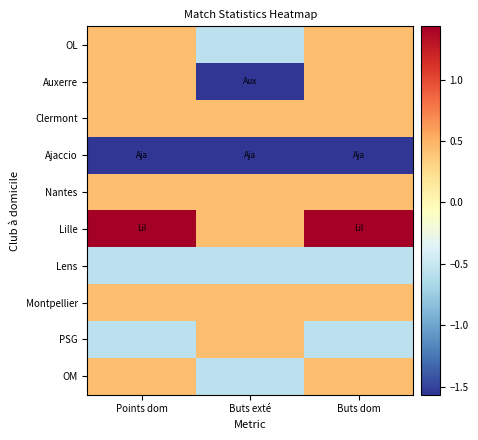

Count the number of data series in this chart.

10